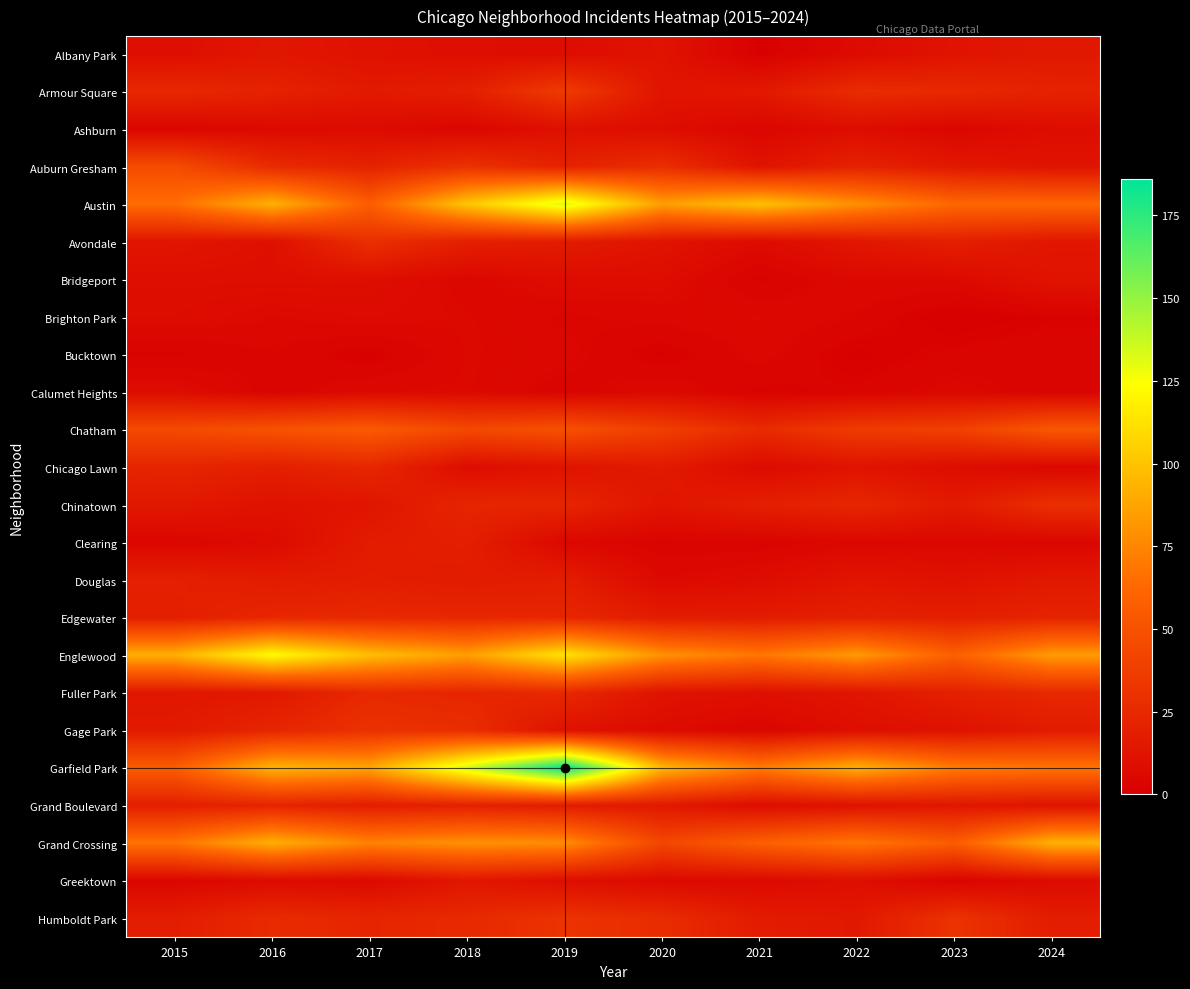

Between 2023 and 2017, which is larger?

2023